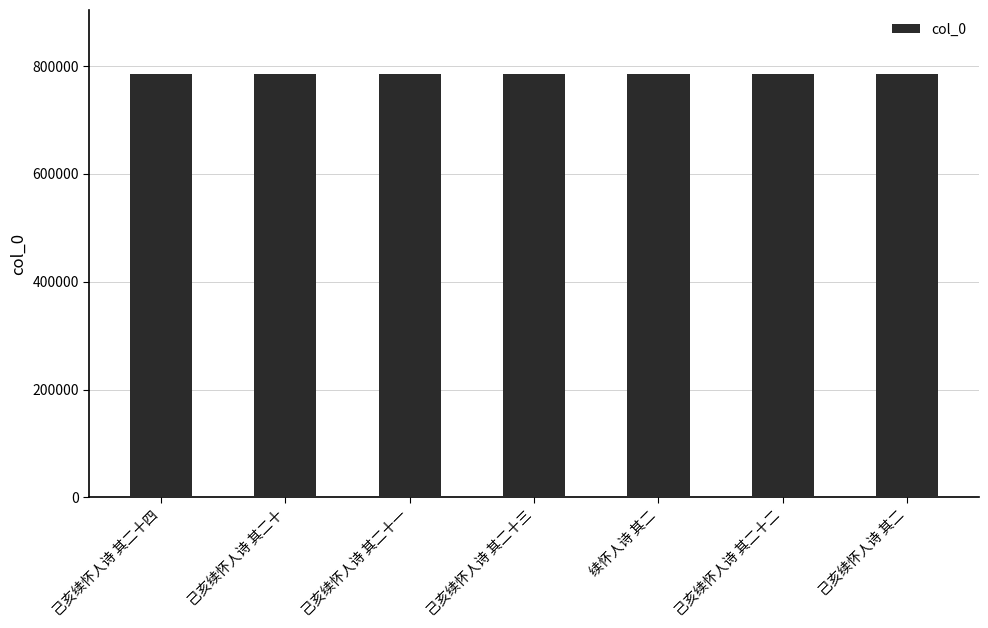

Where does the data first go above 786012?

己亥续怀人诗 其二十四